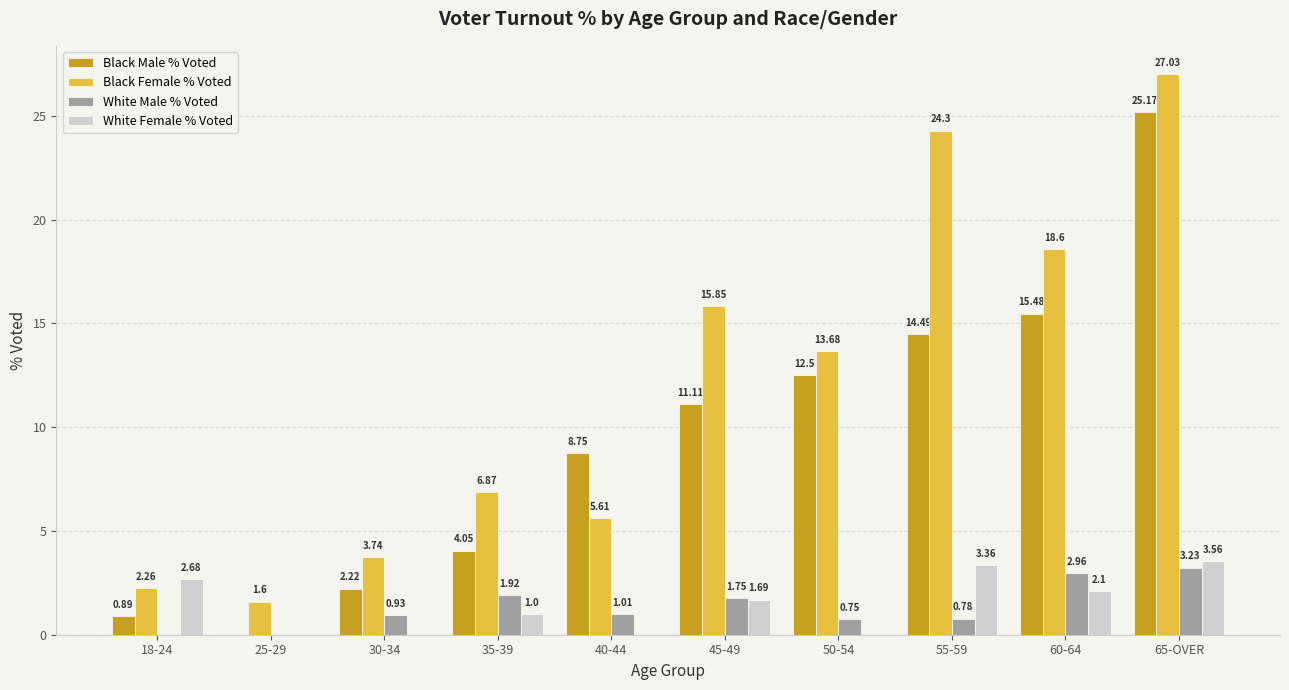

How many positive values does the White Male % Voted series have?

8